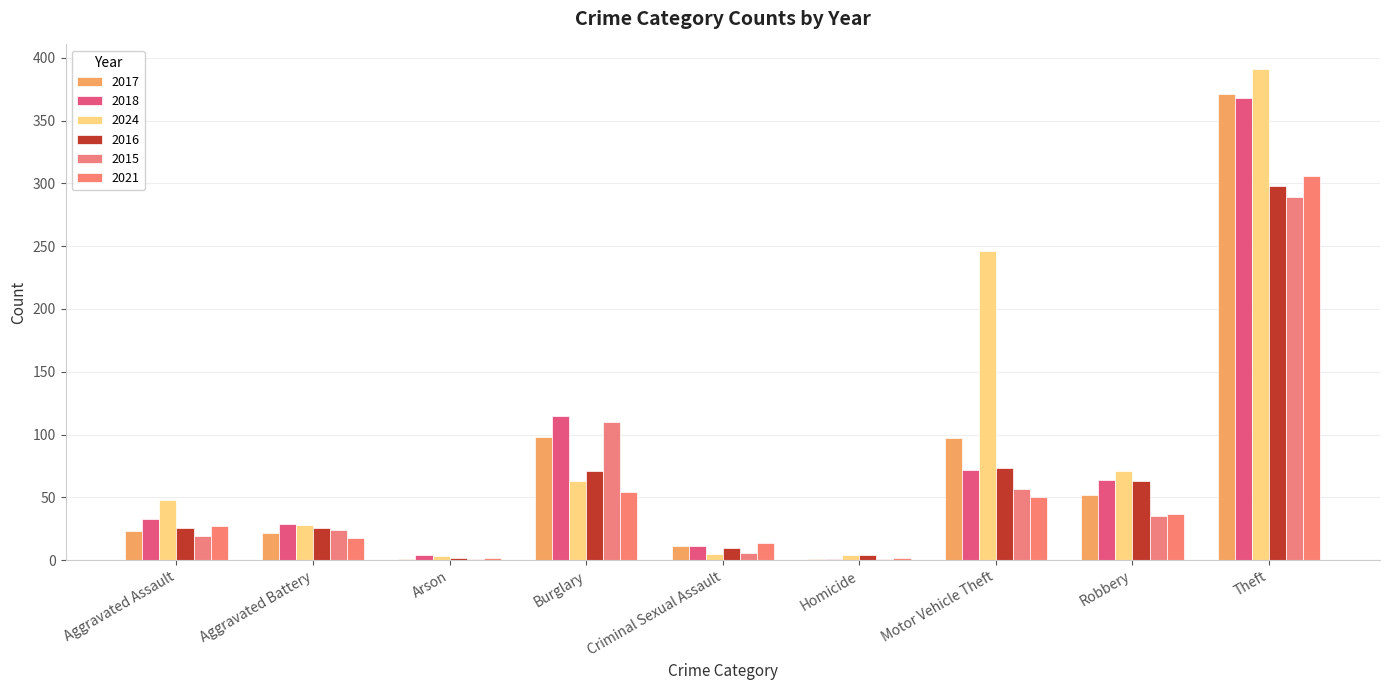

Are the bars grouped side by side (vs. stacked)?

Yes